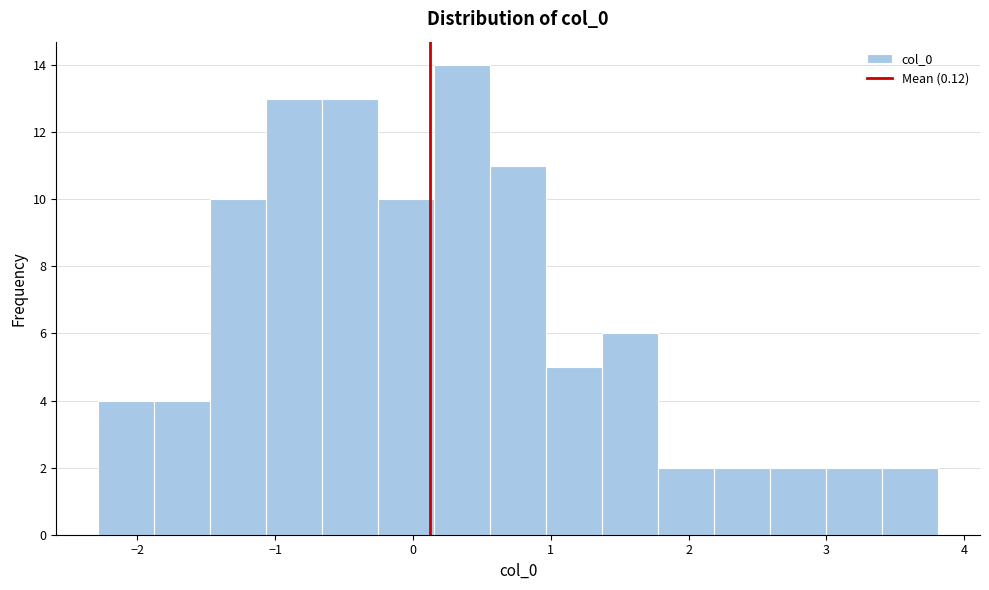

Reading left to right, list every bar in this chart as the range it spans on the x-axis followed by its height. Neither the bar edges nor the heights are printed on the chart, so give them approximately, as read against the axes.

-2.3 to -1.9: 4
-1.9 to -1.5: 4
-1.5 to -1.1: 10
-1.1 to -0.7: 13
-0.7 to -0.3: 13
-0.3 to 0.2: 10
0.2 to 0.6: 14
0.6 to 1.0: 11
1.0 to 1.4: 5
1.4 to 1.8: 6
1.8 to 2.2: 2
2.2 to 2.6: 2
2.6 to 3.0: 2
3.0 to 3.4: 2
3.4 to 3.8: 2